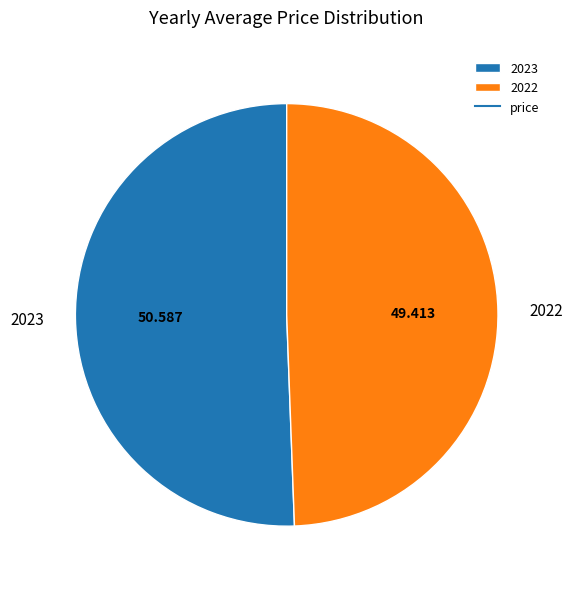

How many slices are in this pie chart?

2